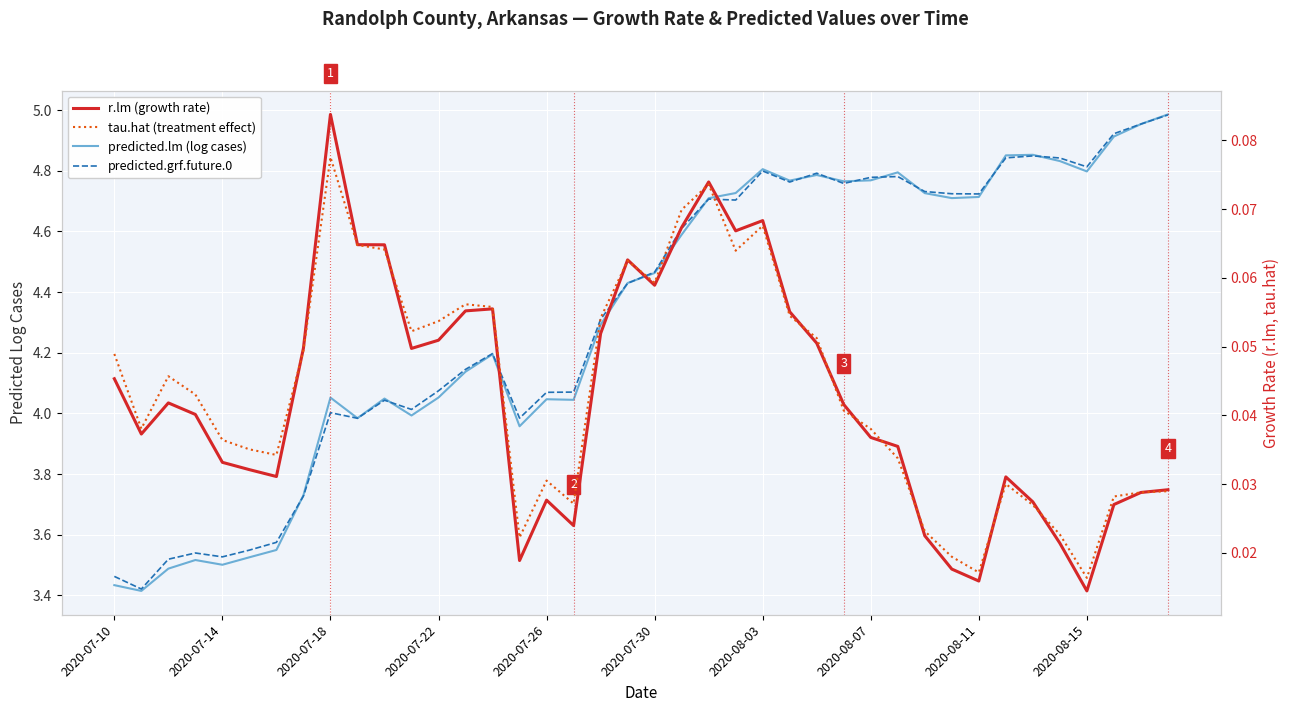

What is the average value of the predicted.grf.future.0 series?

4.3